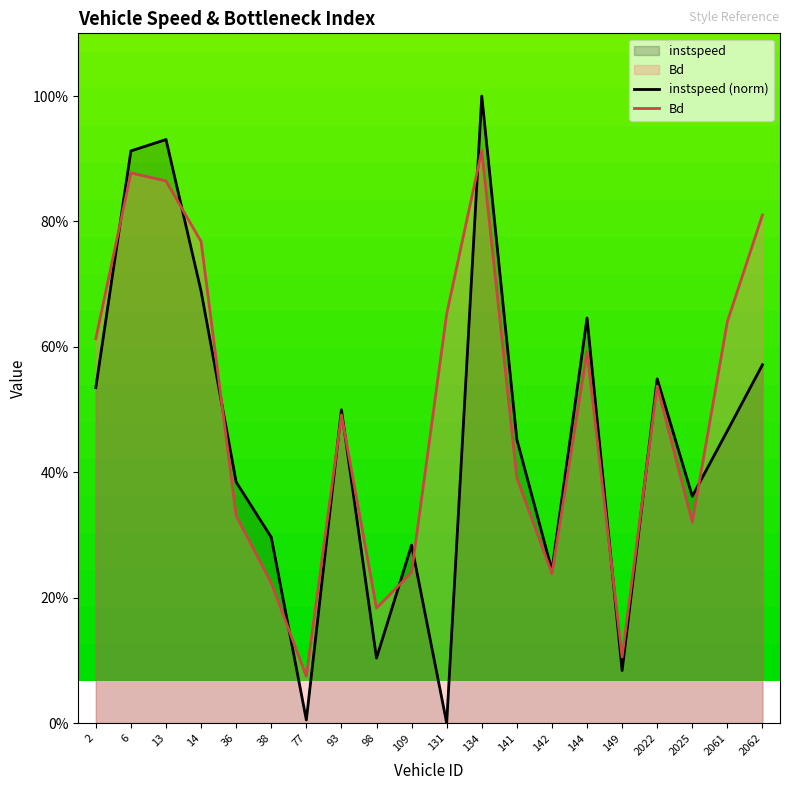

Which series changed the most between 13.0 and 93.0?

instspeed